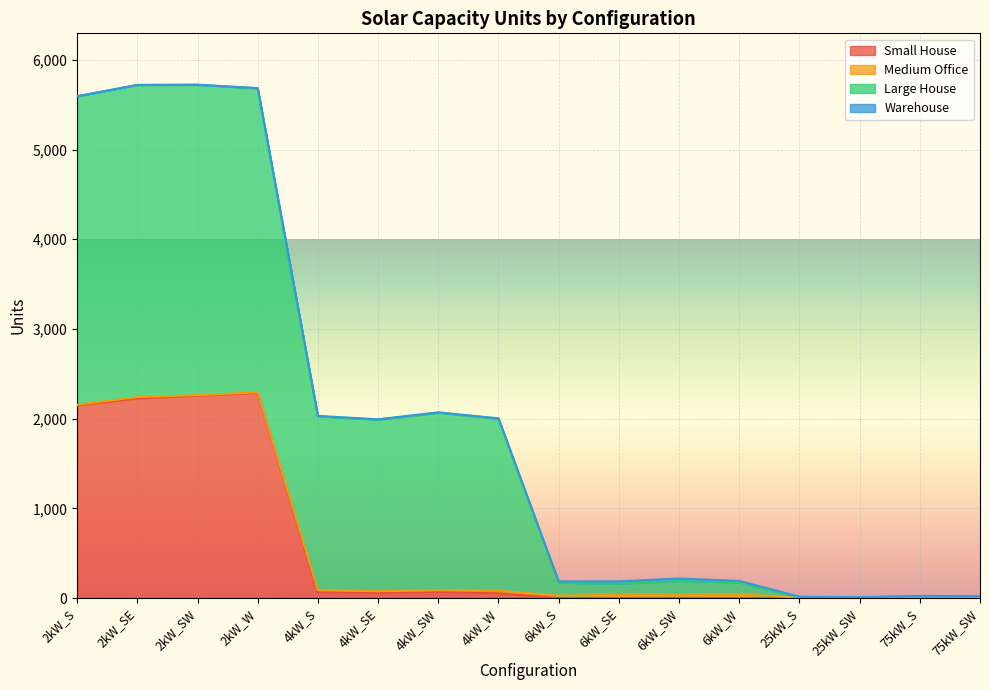

How many lines are shown in the chart?

4